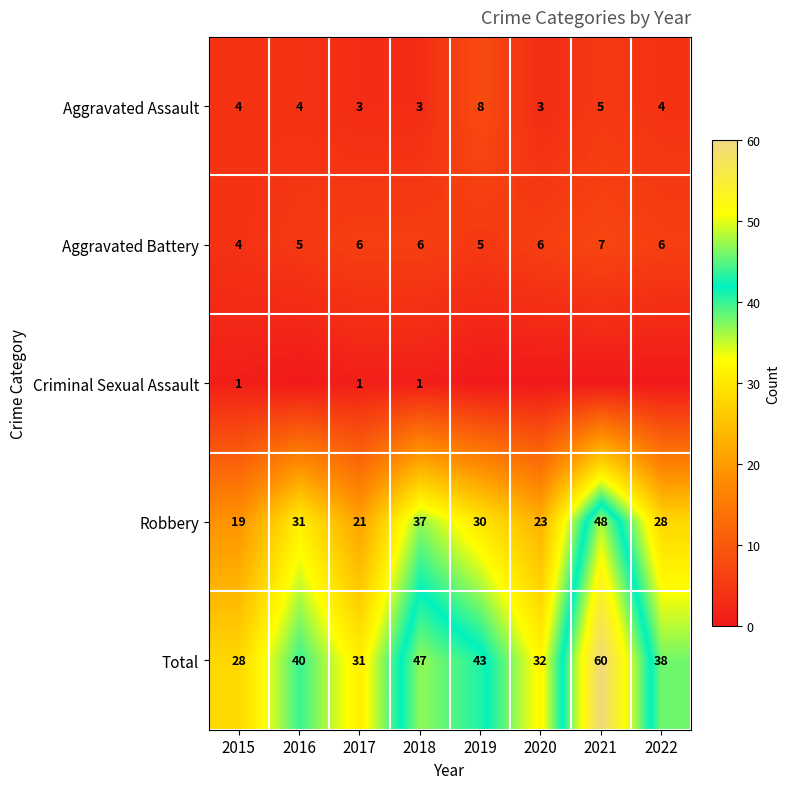

Is it true that Aggravated Assault equals 5 at 2021?

True